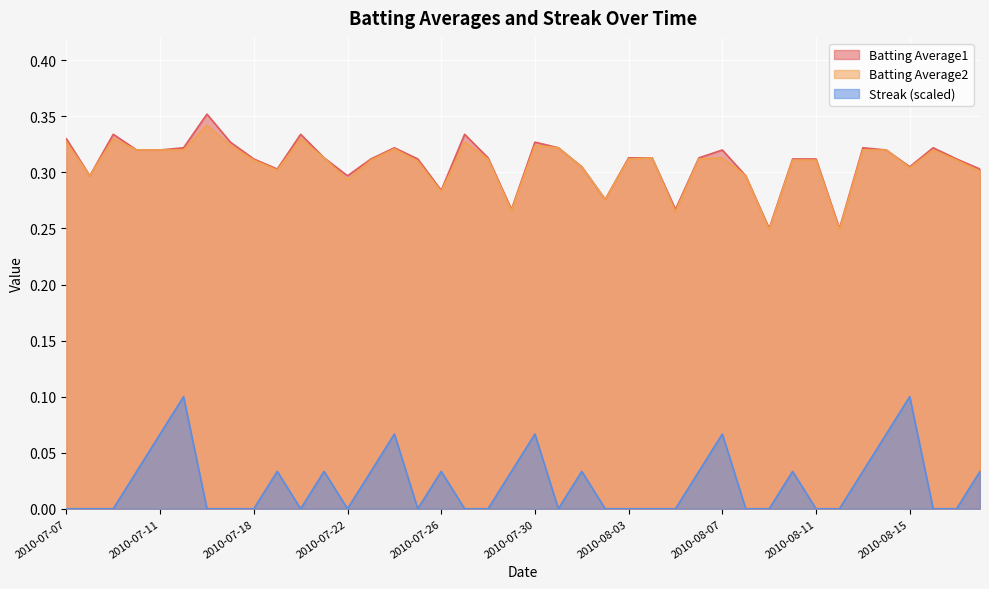

True or false: Batting Average1 has more than 2 points higher than both neighbors.

True